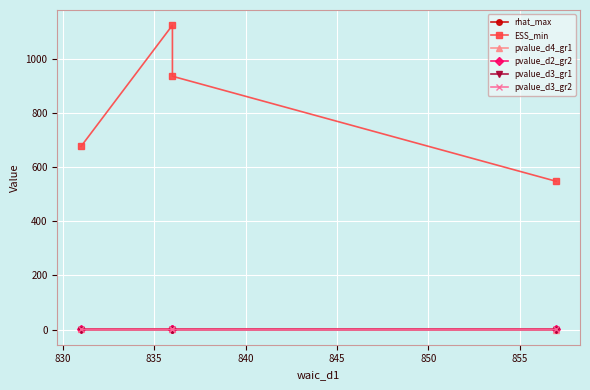

What is the average value of the rhat_max series?

1.0